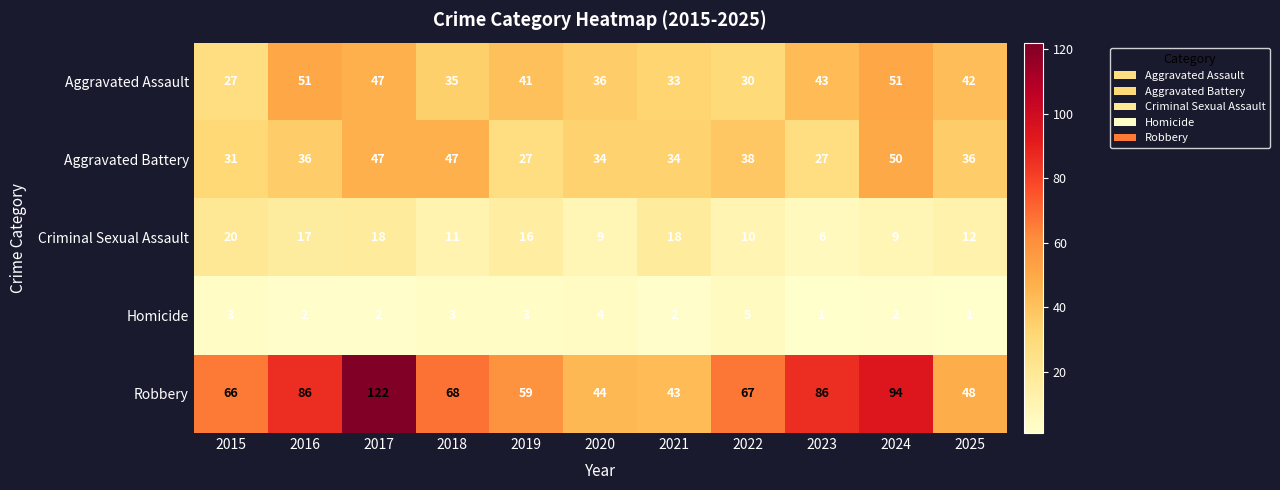

What is the maximum value shown in the chart?

122